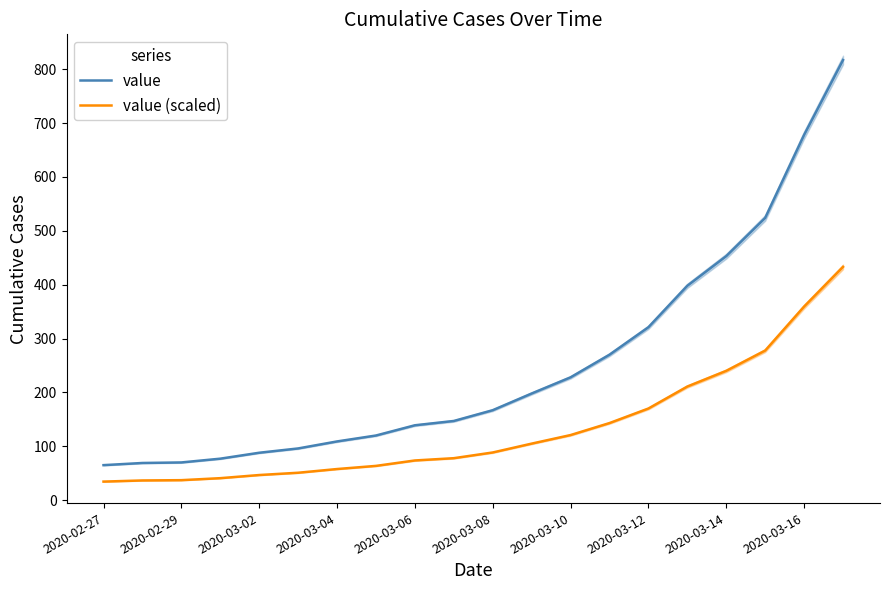

How many categories are shown in the chart?

20